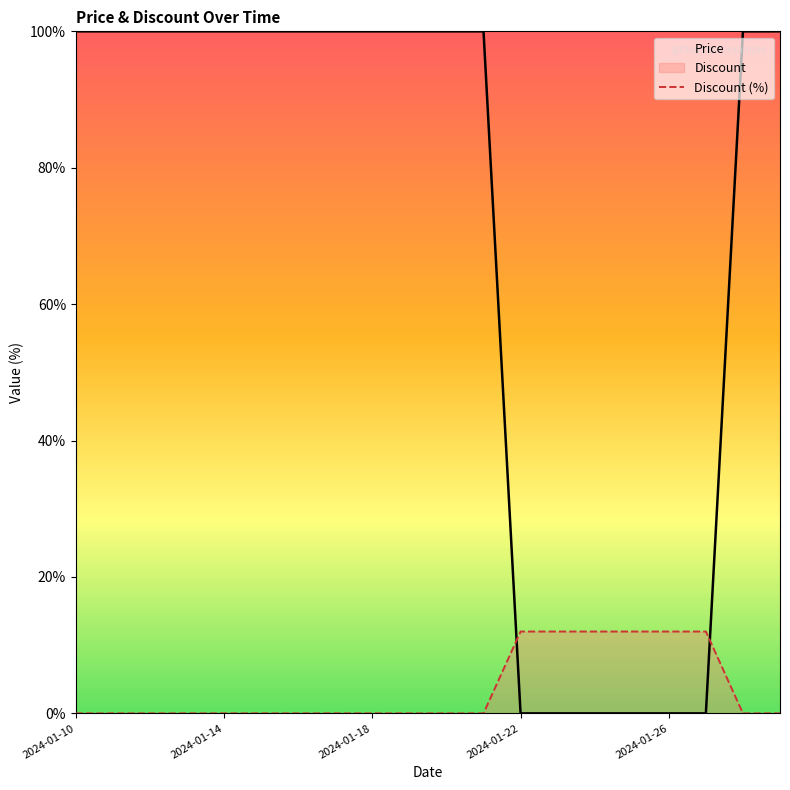

At 2024-01-10, list the series in order from largest to smallest.

Price, Discount (%)